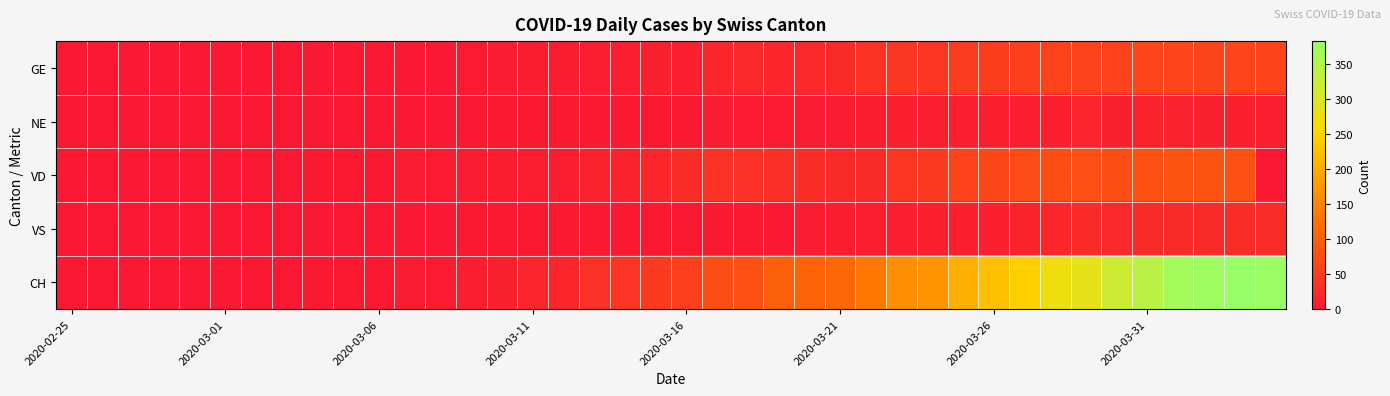

How many data points does each series have?

40